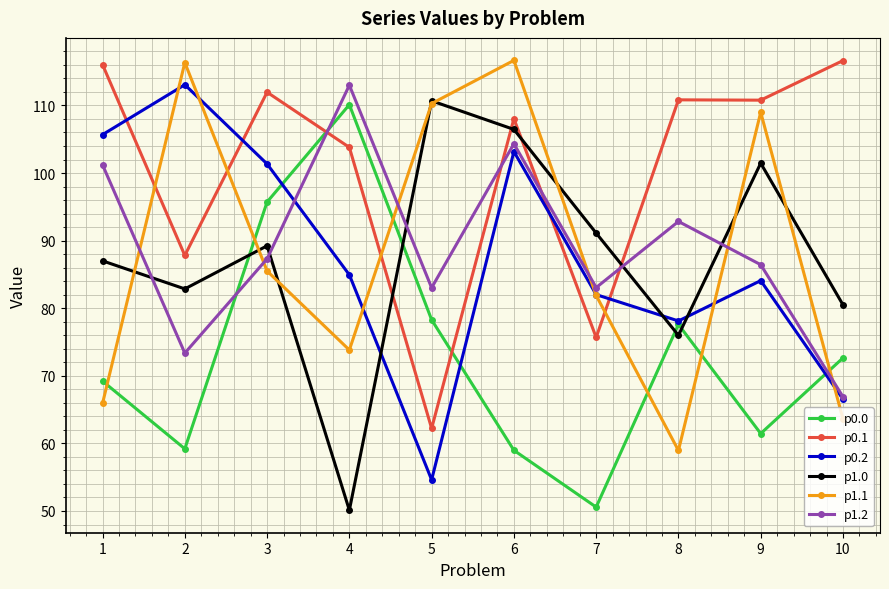

At 1, list the series in order from smallest to largest.

p1.1, p0.0, p1.0, p1.2, p0.2, p0.1